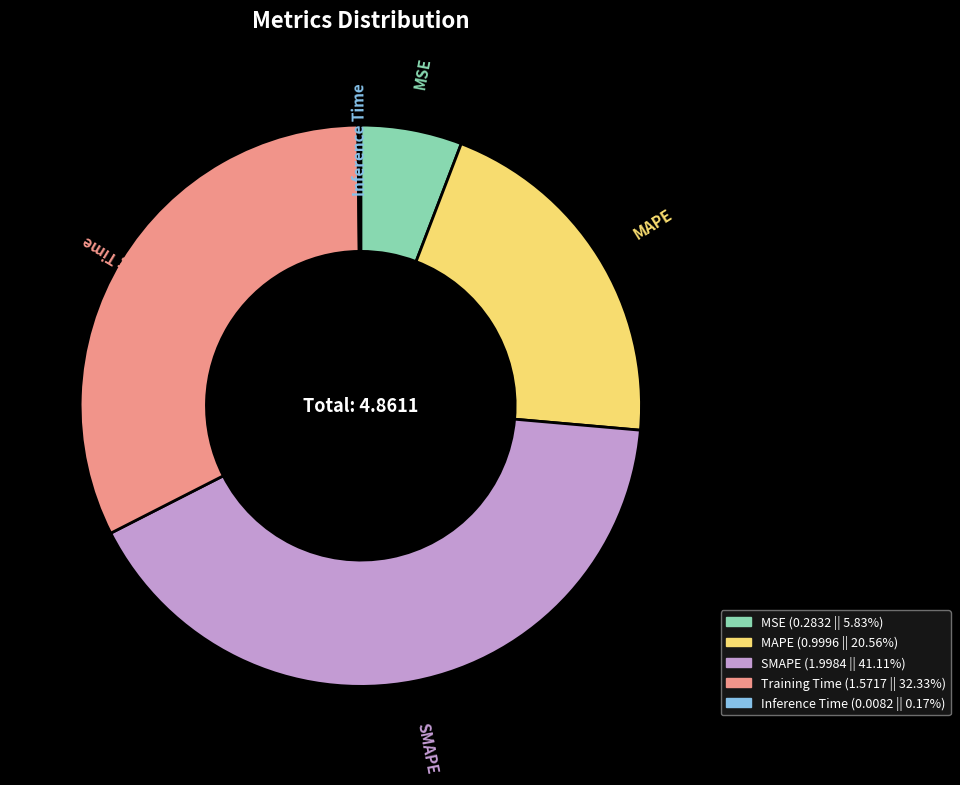

Which category has the biggest portion of the pie?

SMAPE